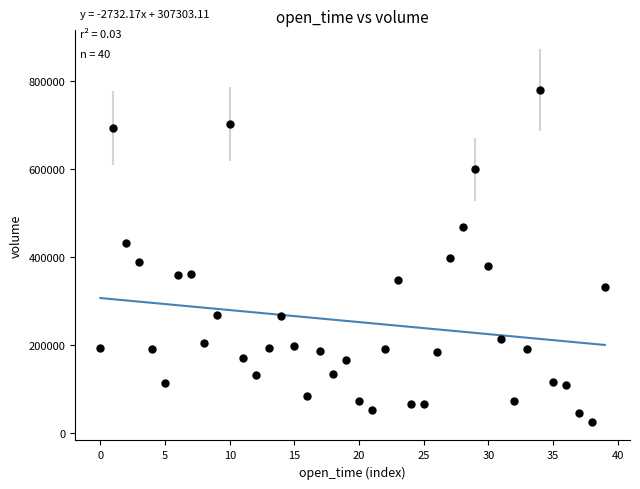

How many data points are displayed?

40